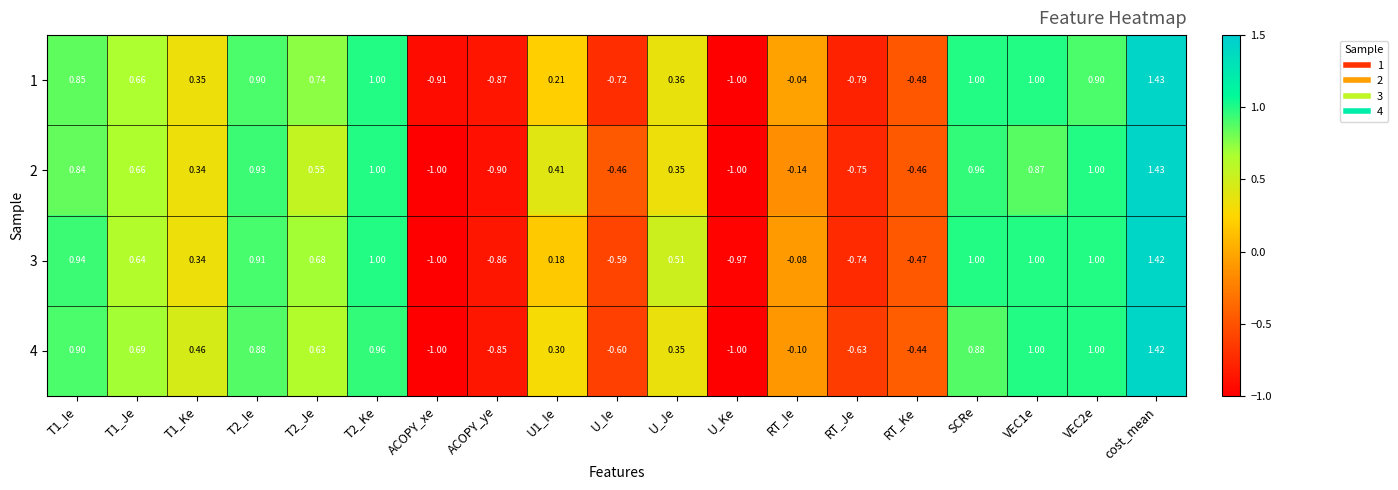

What is the total value across all series at U_Ie?

-2.4